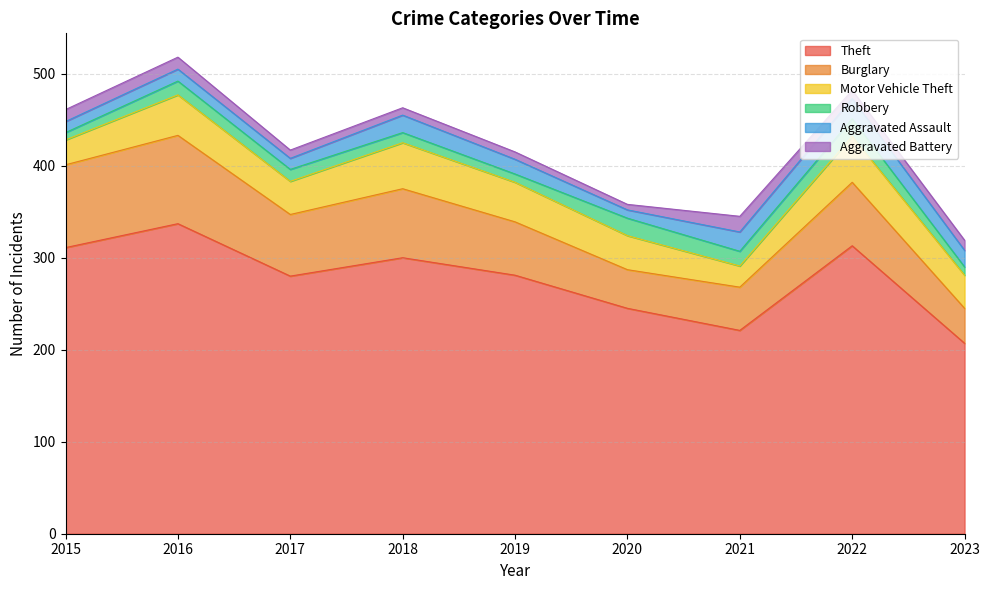

Reading left to right, transcribe all the data shown in this chart.

Theft: 311	337	280	300	281	245	221	313	207
Burglary: 90	96	67	75	58	42	47	69	38
Motor Vehicle Theft: 27	44	36	50	43	37	23	50	36
Robbery: 8	15	13	11	9	19	16	19	9
Aggravated Assault: 12	13	12	19	16	9	21	22	18
Aggravated Battery: 13	13	9	8	8	6	17	9	11